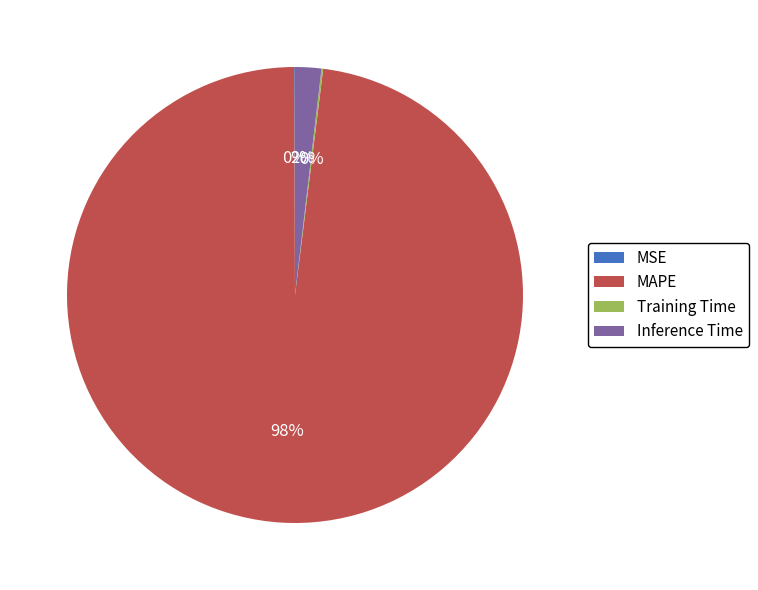

Does Inference Time represent more than half of the total?

No